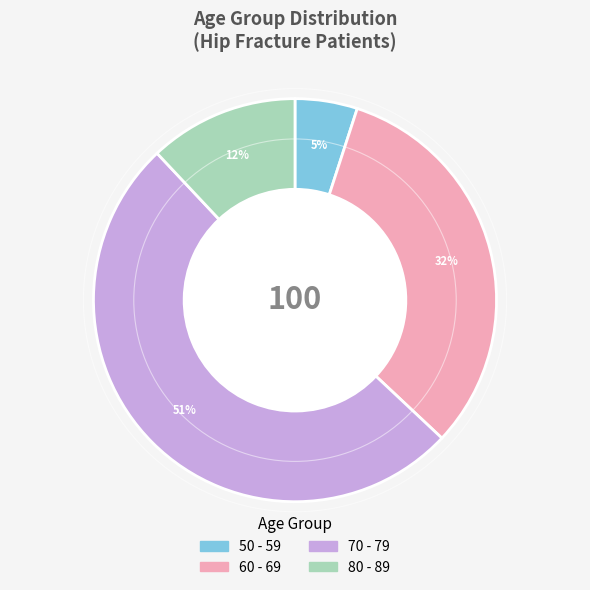

Is it true that 80 - 89 is 12% of the pie?

True